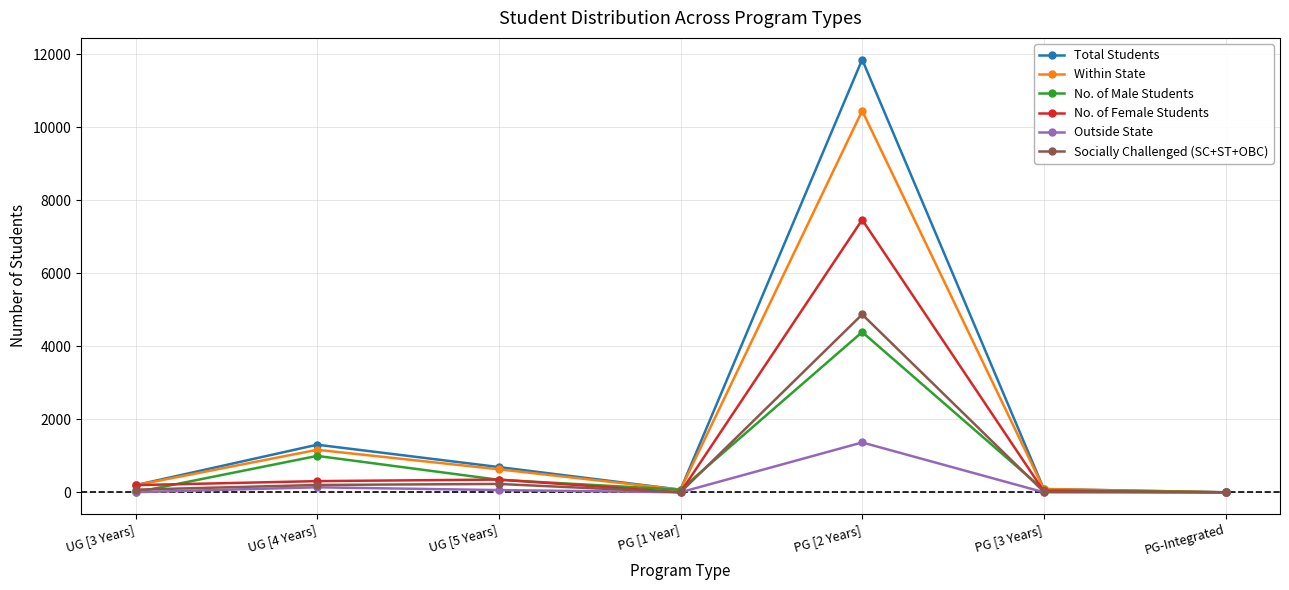

What is the difference between the maximum and minimum values in the Within State series?

10447